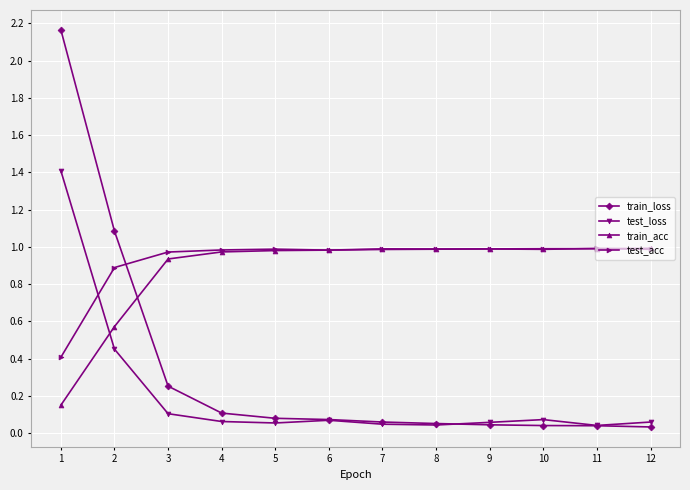

True or false: test_acc has a value of 1.0 at 12.

True